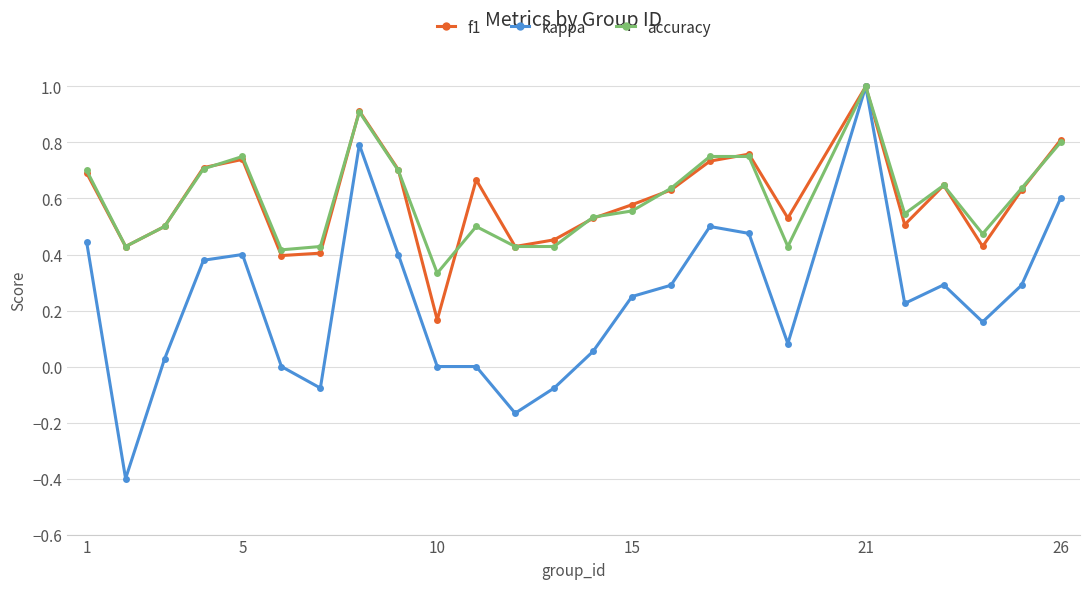

True or false: accuracy has more than 0 interior local peaks.

True